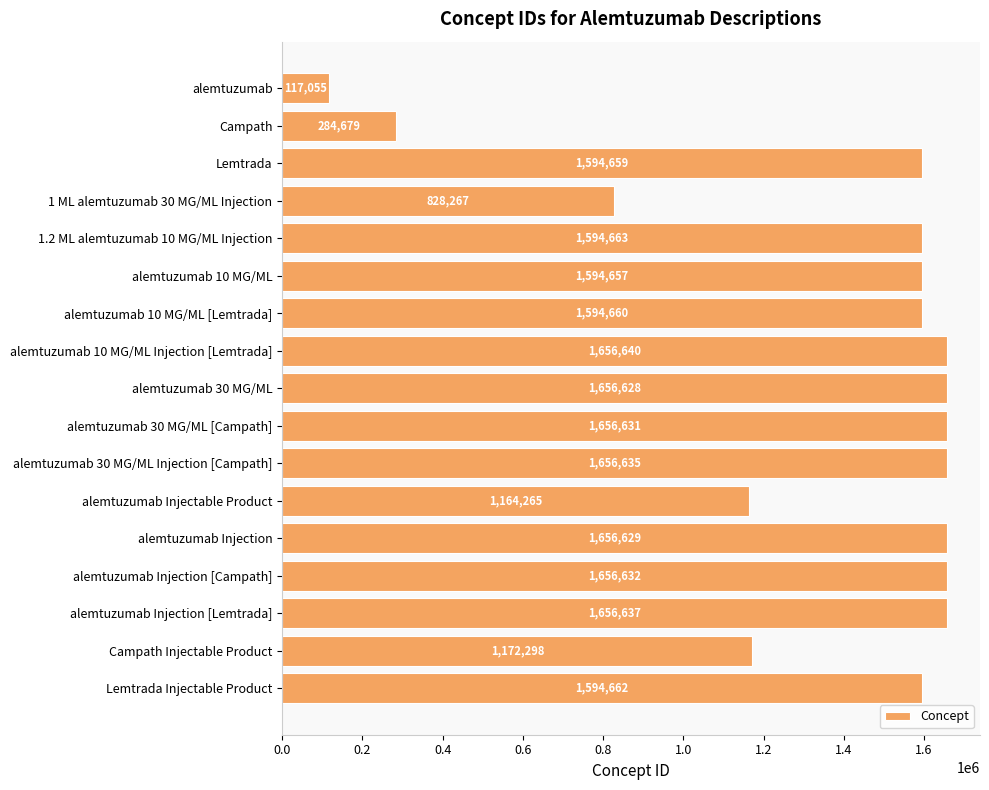

Where is the data nearest to the value 886847?

1 ML alemtuzumab 30 MG/ML Injection